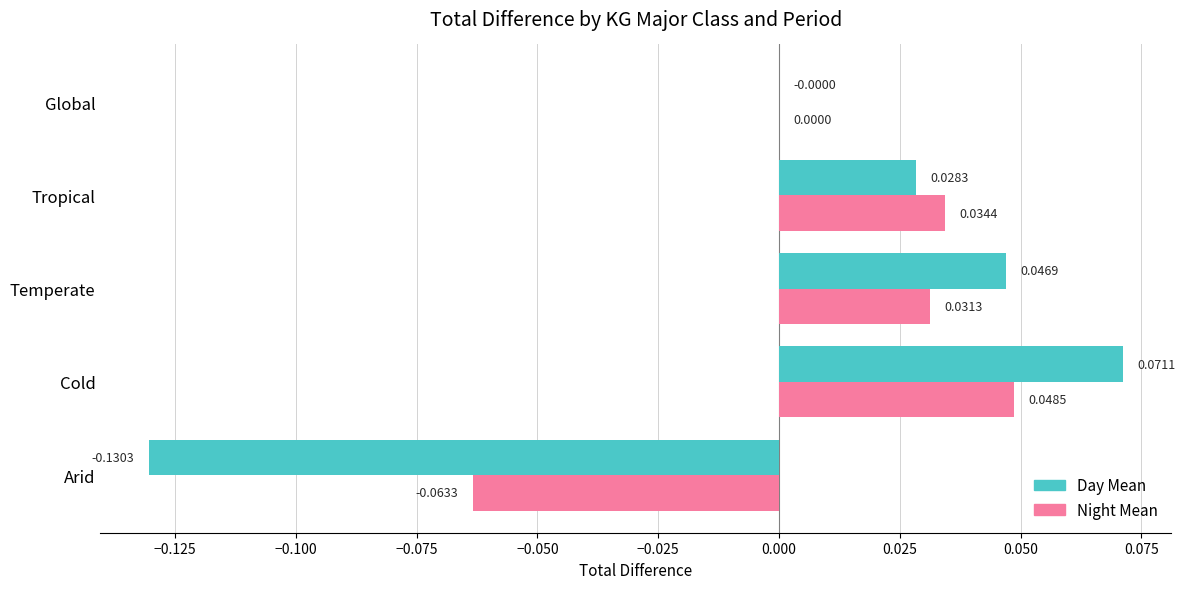

At which category is the sum across all series the highest?

Cold